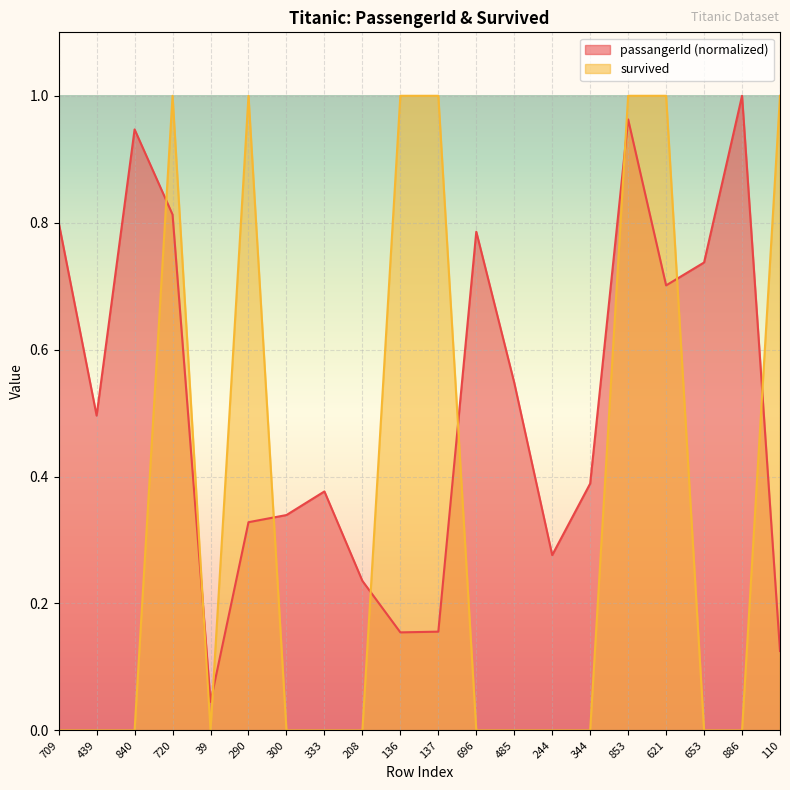

Reading right to left, list all the values displayed in this chart.

survived: 1.0	0.0	0.0	1.0	1.0	0.0	0.0	0.0	0.0	1.0	1.0	0.0	0.0	0.0	1.0	0.0	1.0	0.0	0.0	0.0
passangerId: 0.1	1.0	0.7	0.7	1.0	0.4	0.3	0.5	0.8	0.2	0.2	0.2	0.4	0.3	0.3	0.0	0.8	0.9	0.5	0.8